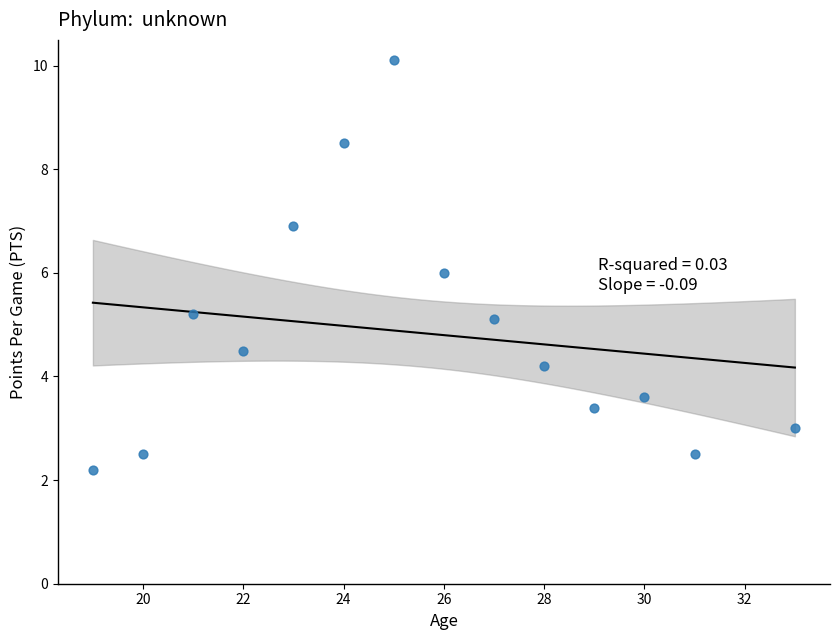

What is the range of X values (max minus min)?

14.0